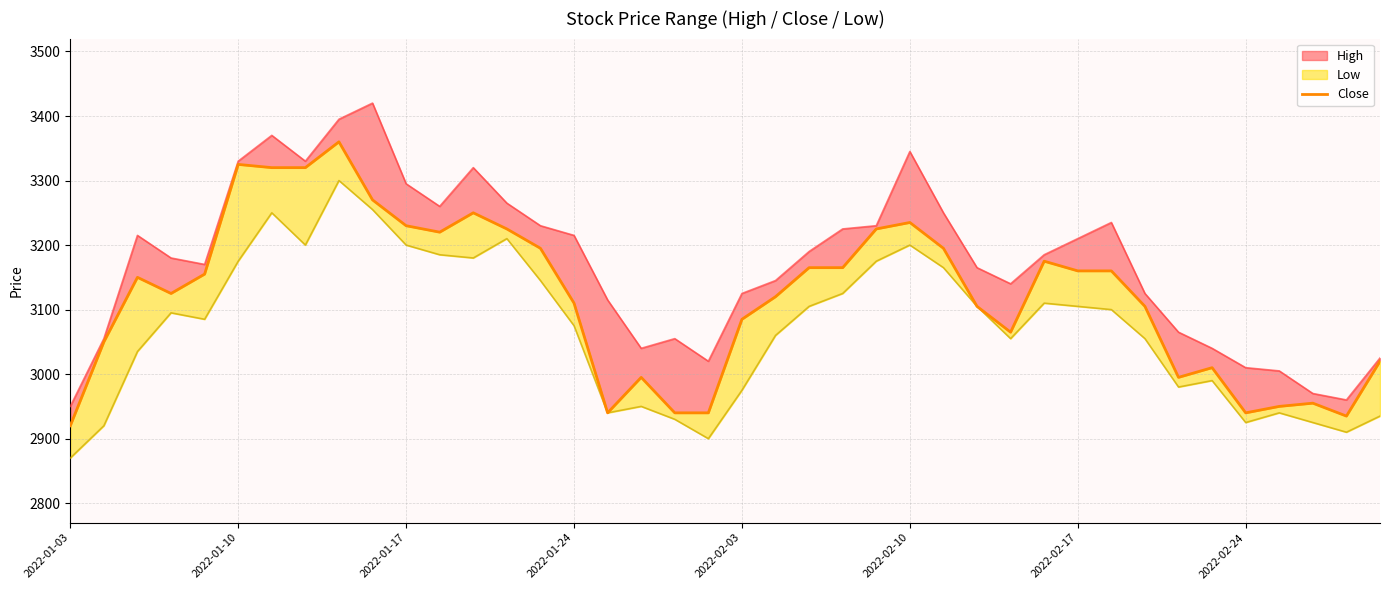

How many interior local valleys (lower than both neighbors) does the data have?

7